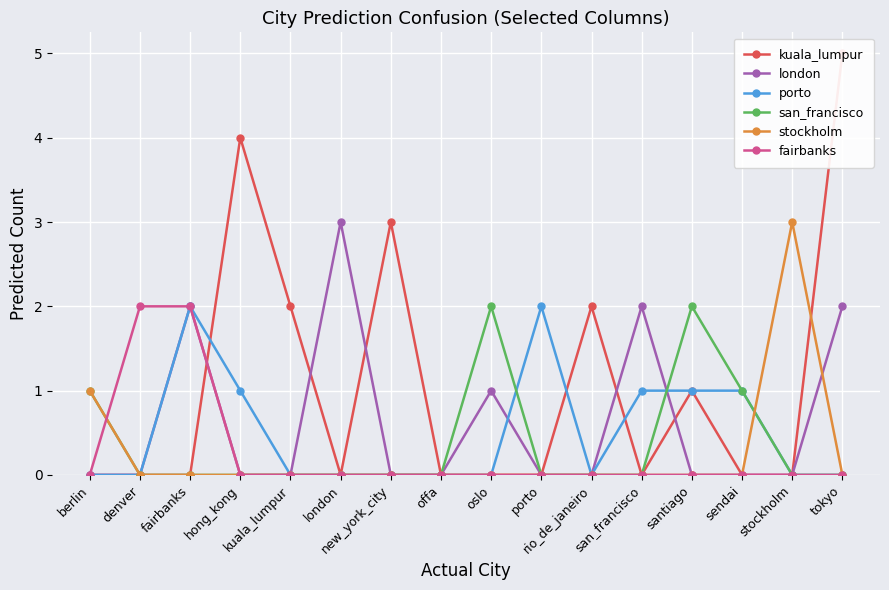

Does the chart display data point markers on the line(s)?

Yes